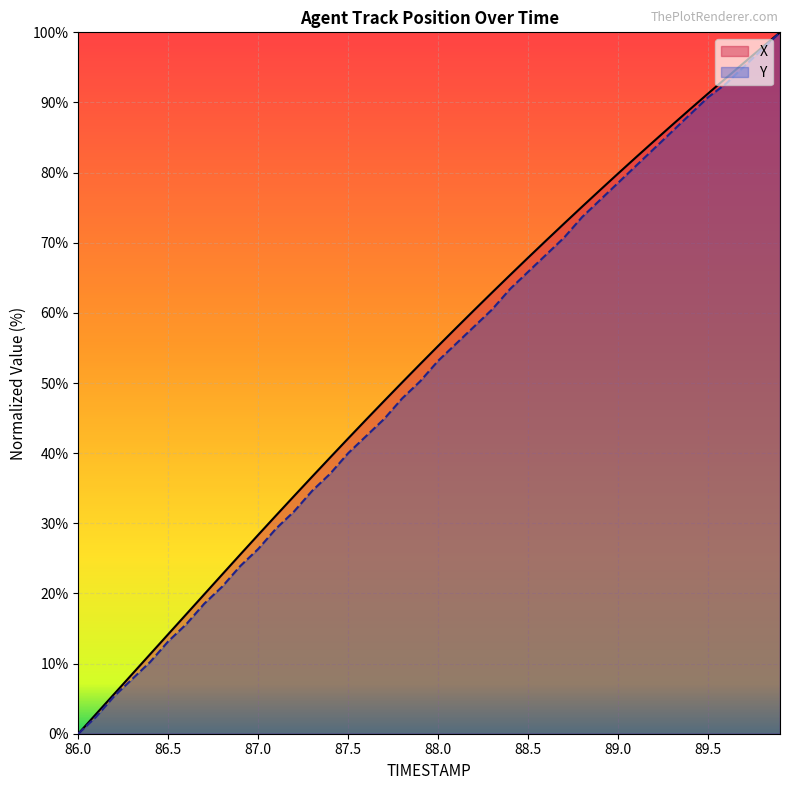

True or false: X and Y cross at least once.

False